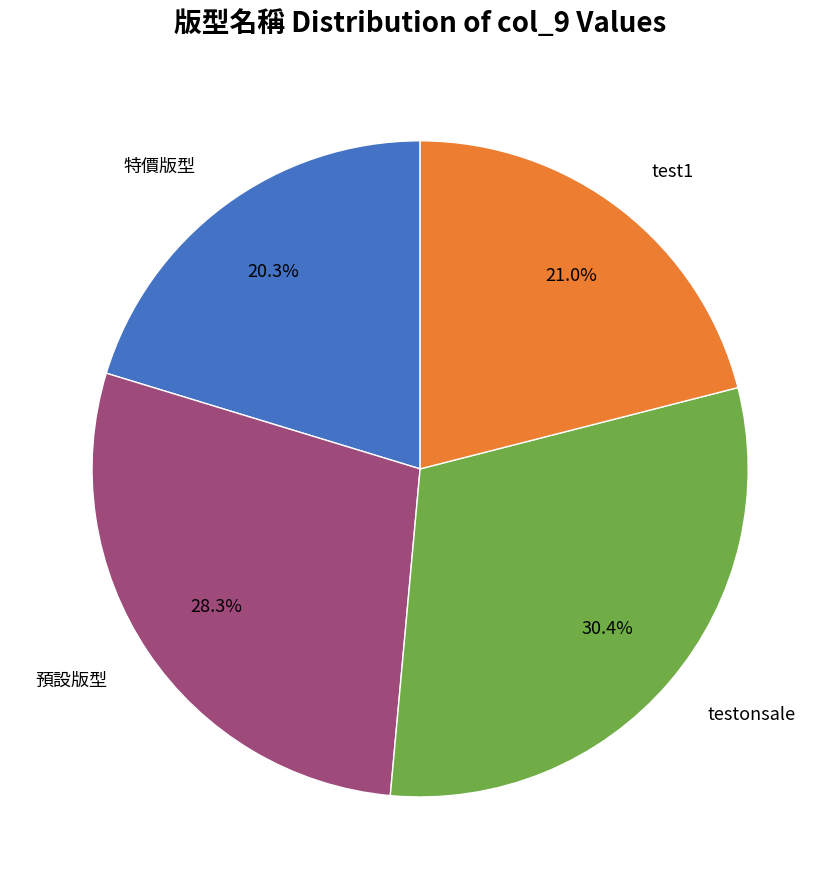

To the nearest percent, what portion does 預設版型 represent?

28%